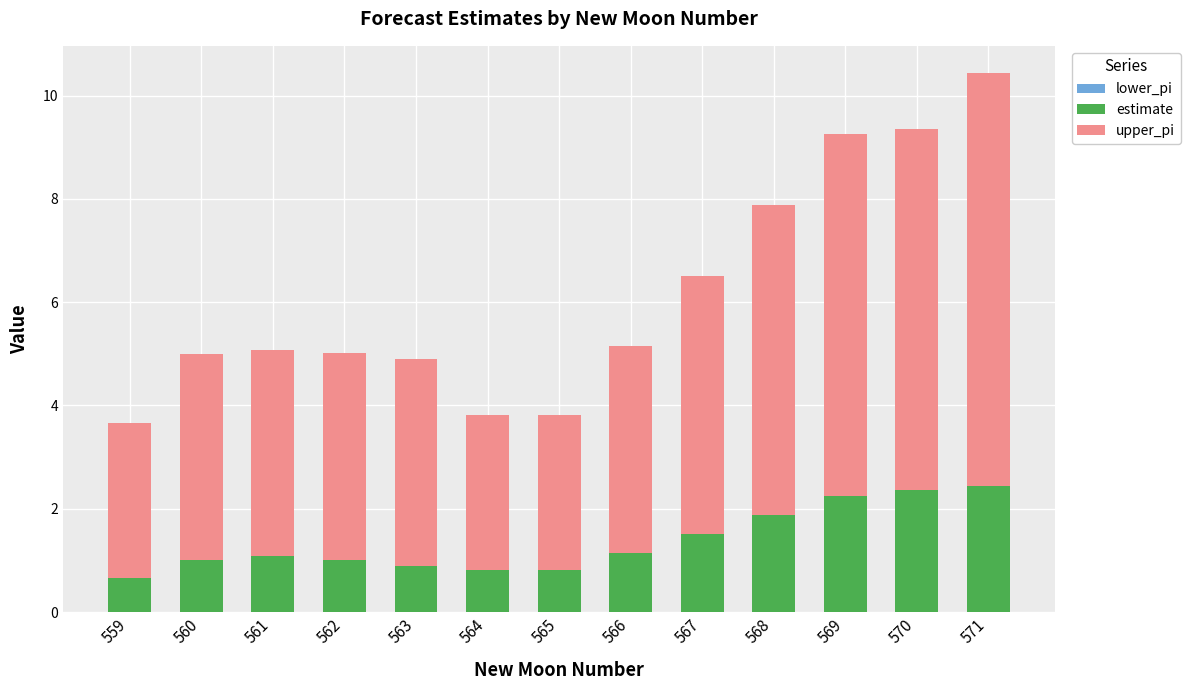

What is the highest value of the estimate series?

2.4